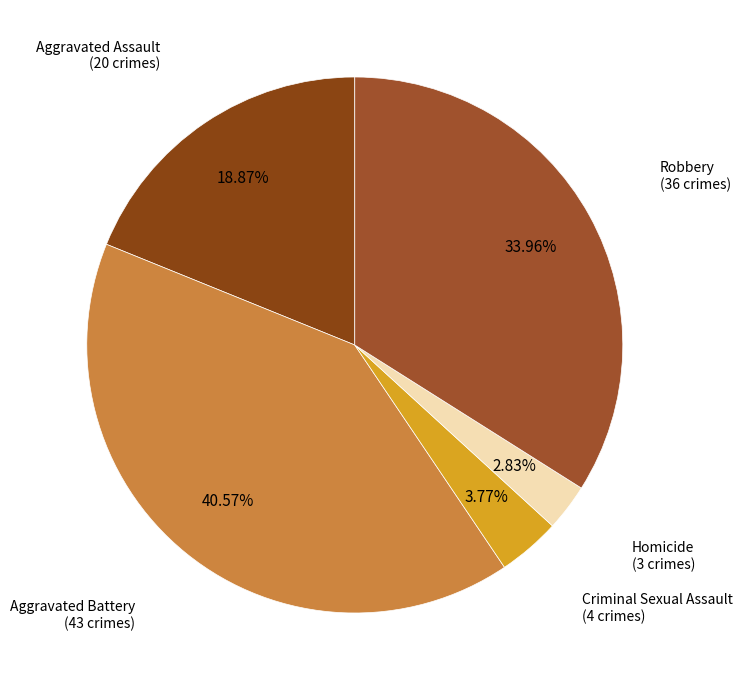

Which has a higher value, Robbery or Homicide?

Robbery